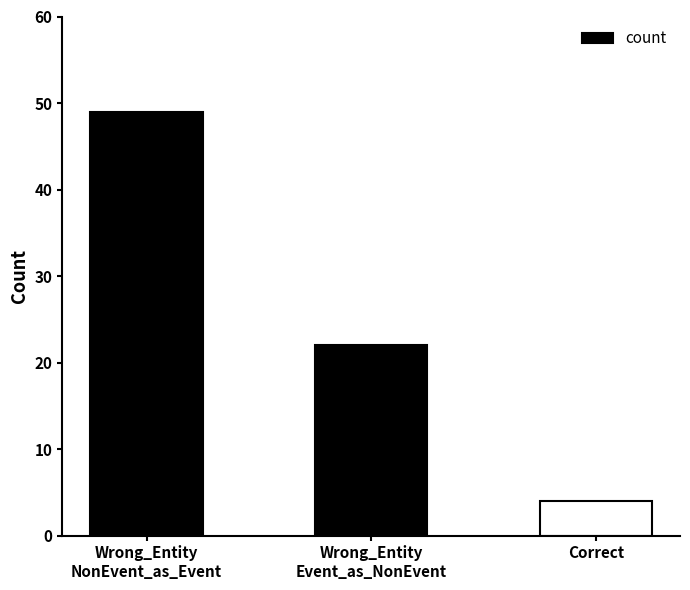

Which label corresponds to the smallest value in the chart?

Correct